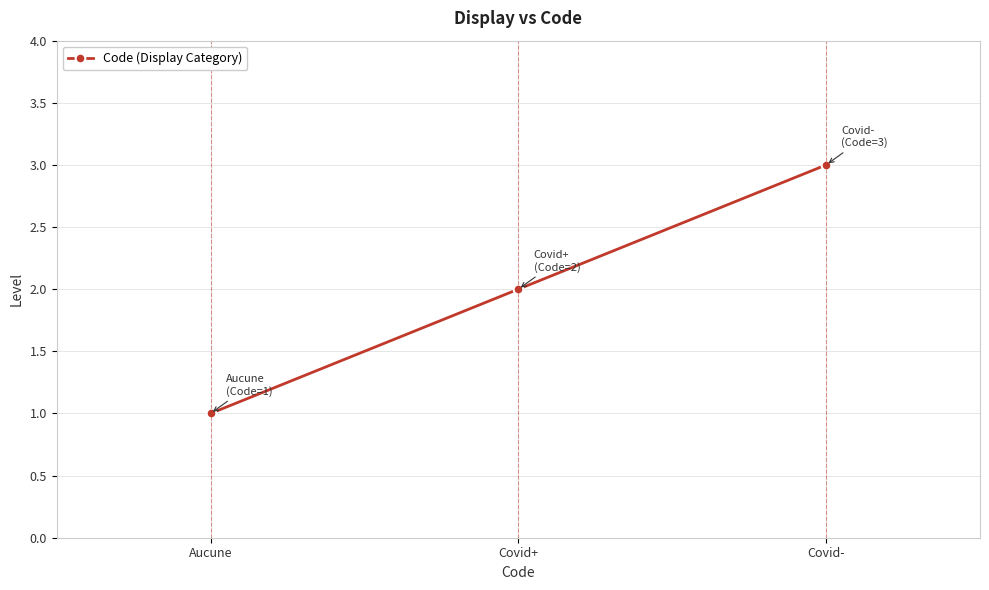

Between Aucune and Covid+, which is larger?

Covid+